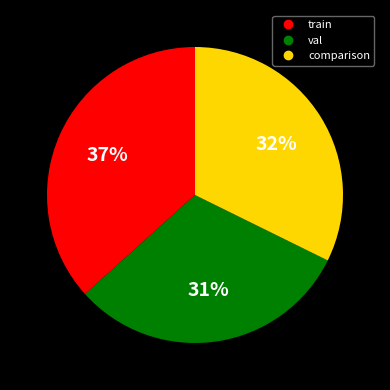

Does train account for over 50% of the chart?

No